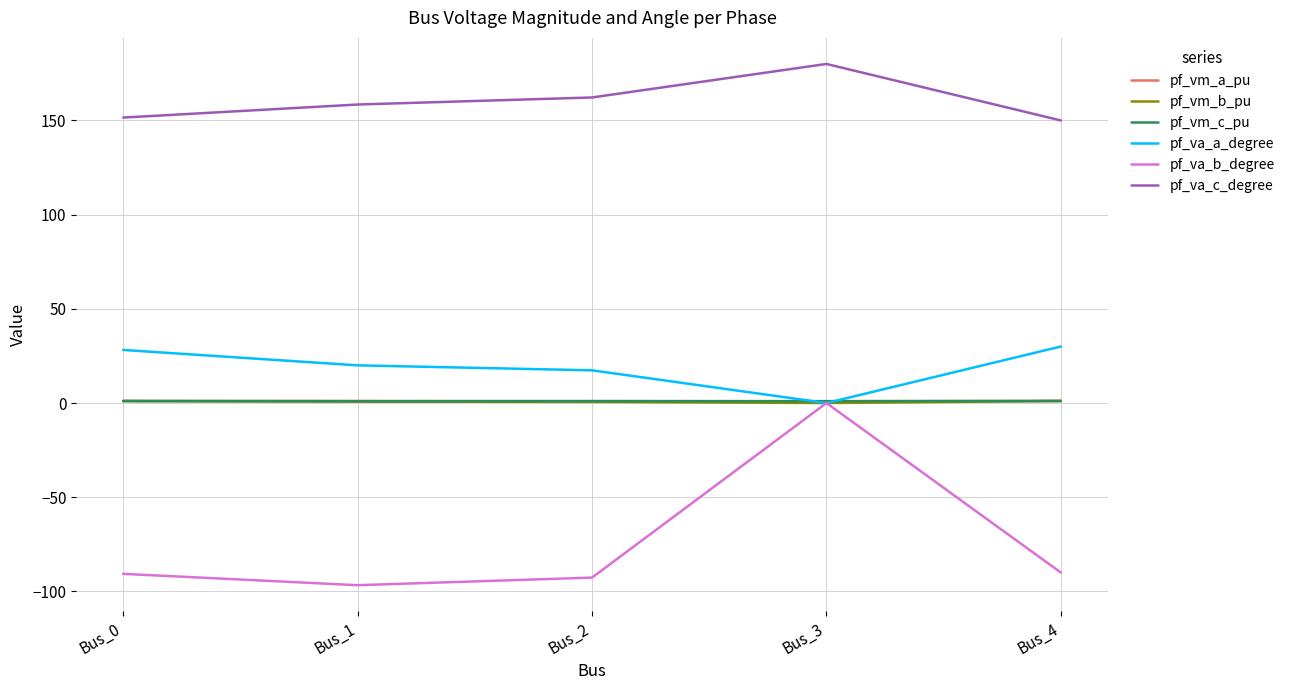

What is the maximum value shown in the chart?

180.0